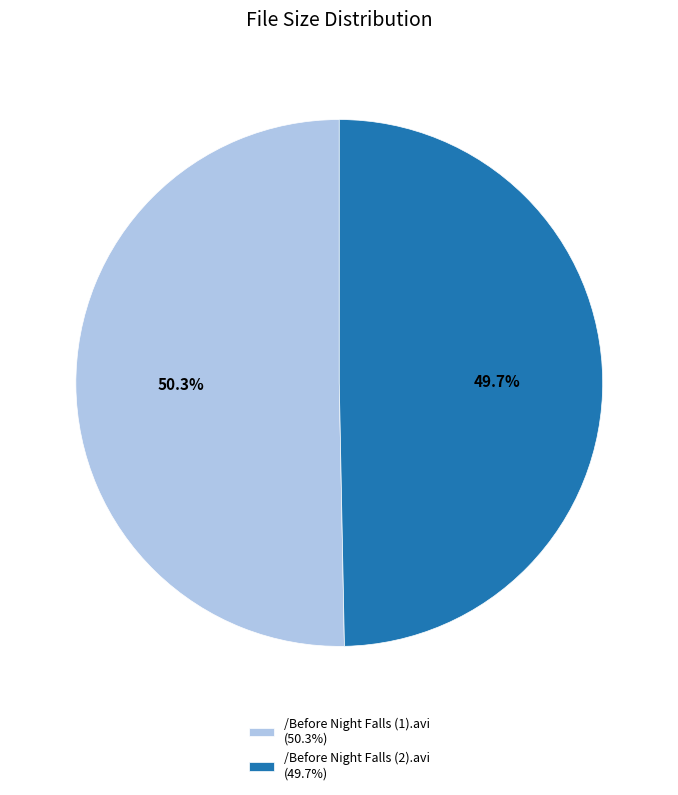

To the nearest percent, what is the difference between the largest and smallest slice percentages?

1%